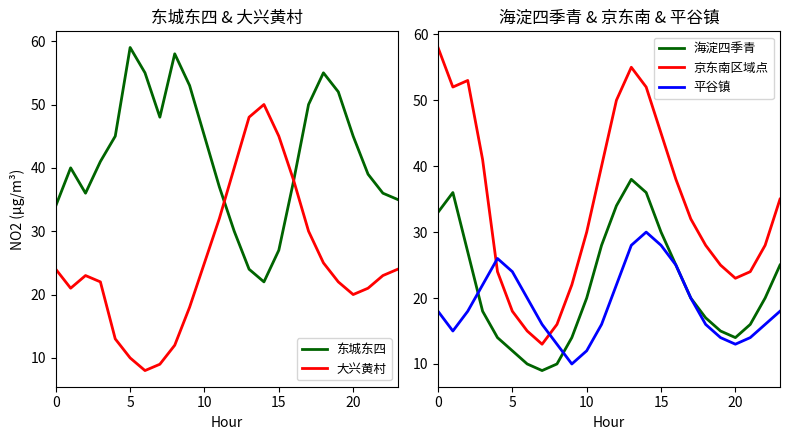

Is it true that 大兴黄村 equals 45 at 15?

True